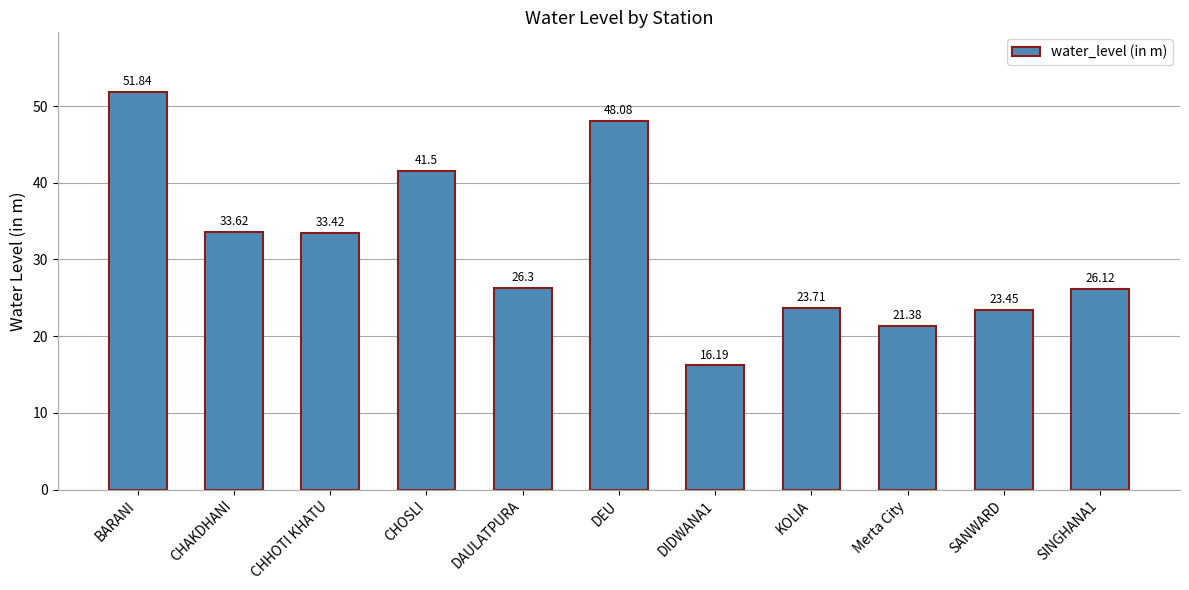

What is the sum of the values at BARANI and DAULATPURA?

78.1